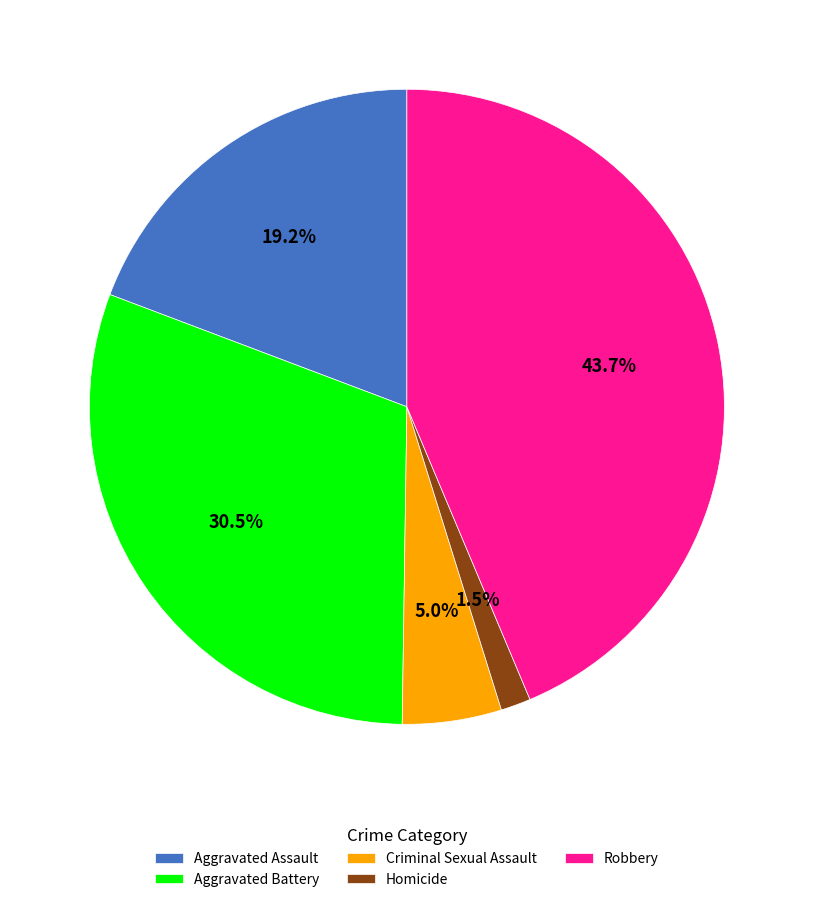

Does Aggravated Assault account for over 50% of the chart?

No